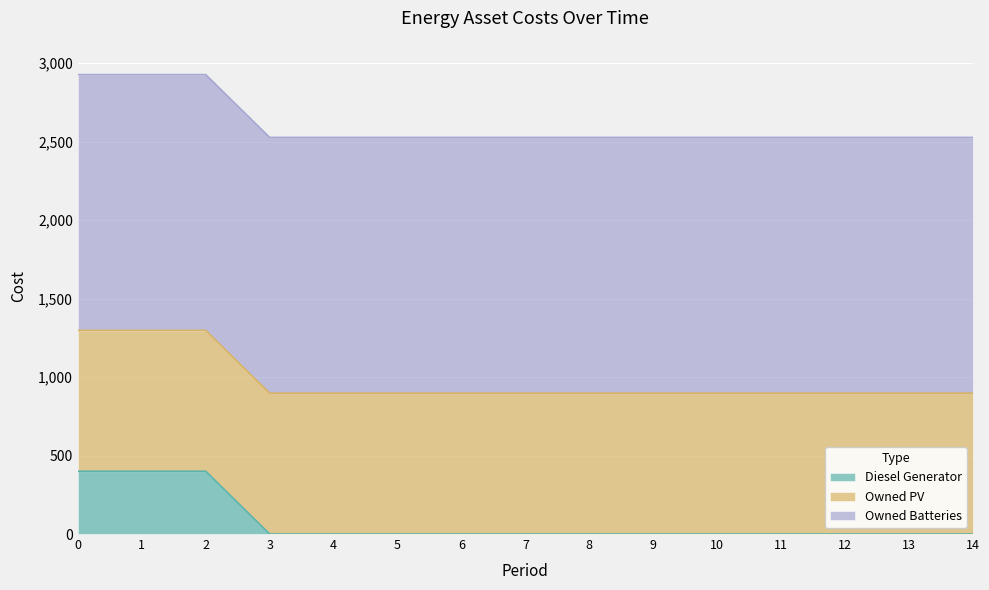

What is the maximum value shown in the chart?

1629